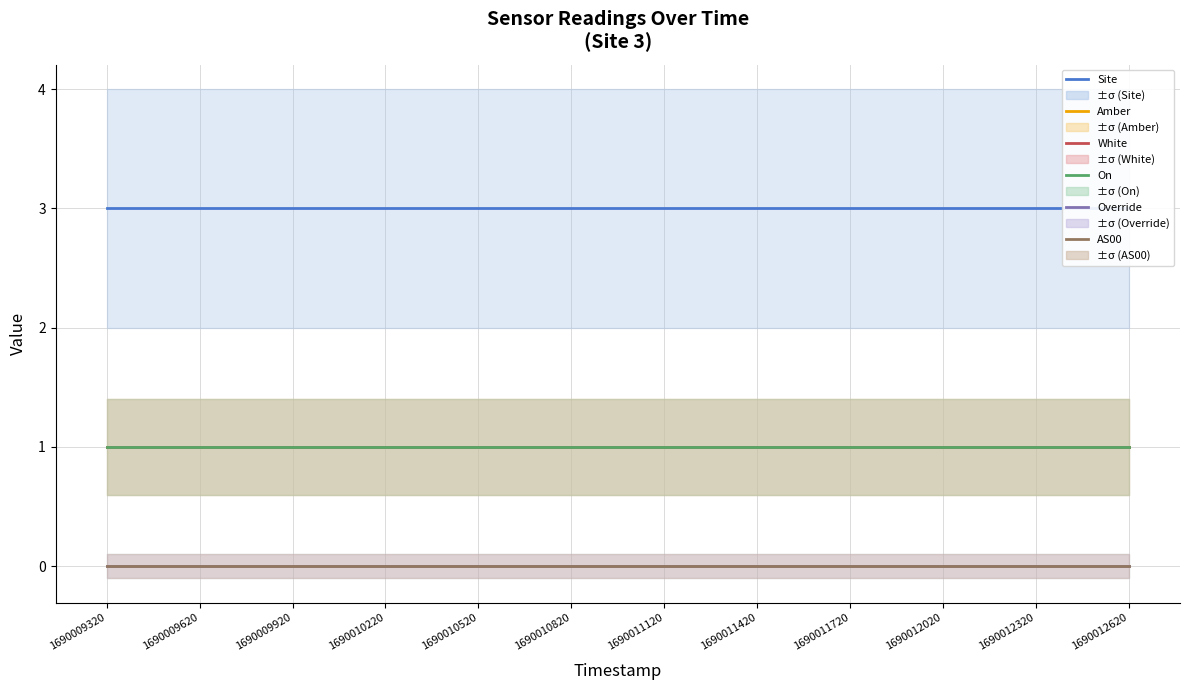

What is the maximum value for Site?

3